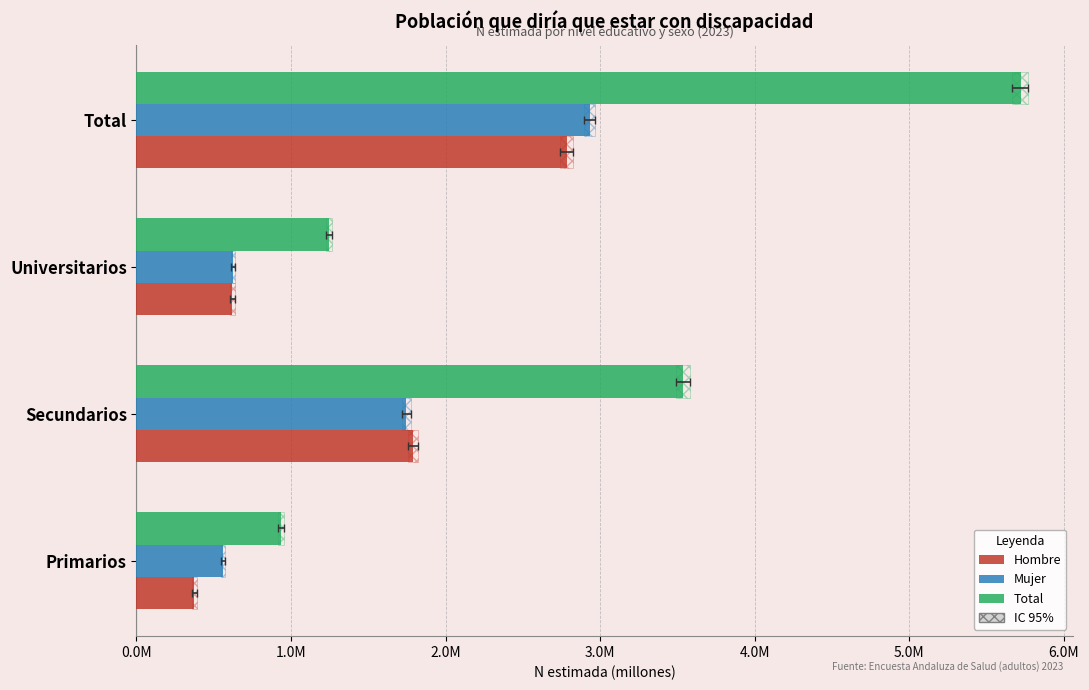

Reading left to right, list all the values displayed in this chart.

Hombre: 375388	1791387	620931	2787706
Mujer: 560694	1745463	625495	2931652
Total: 936081	3536850	1246425	5719358